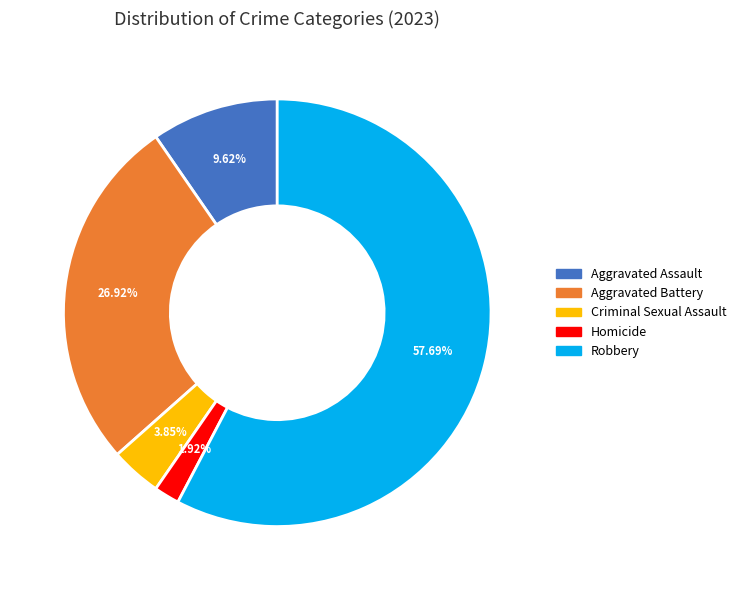

Is Aggravated Battery the majority of the pie?

No